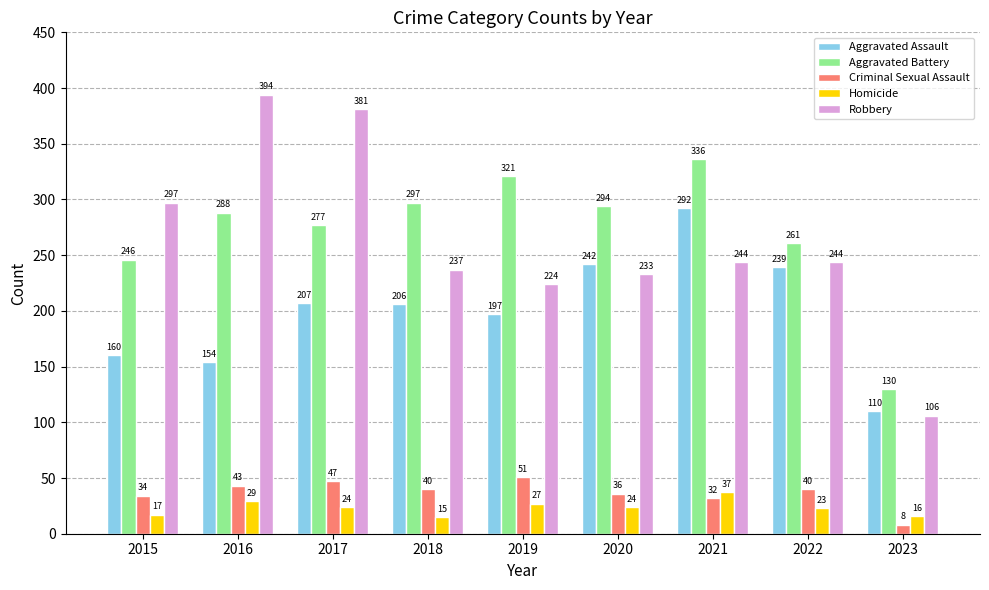

Is it true that Aggravated Assault equals 219 at 2016?

False